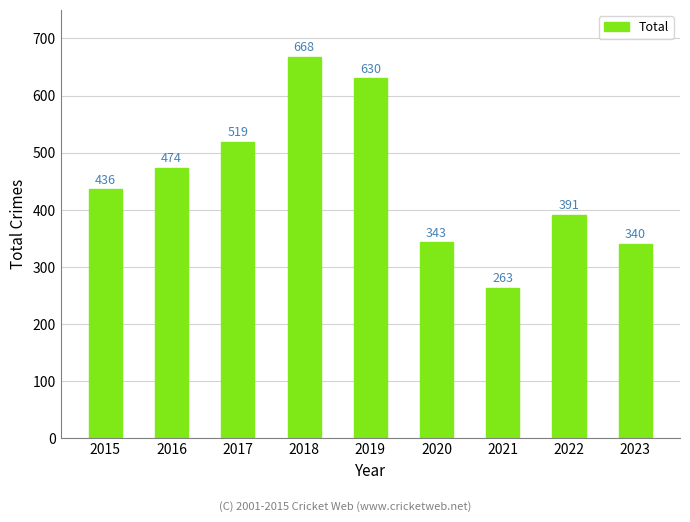

What is the change in value from 2017 to 2023?

-179